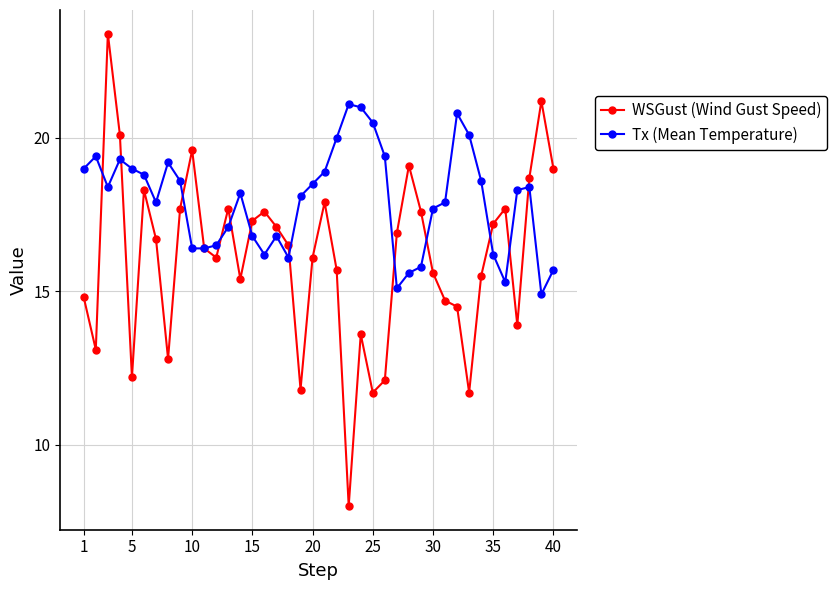

At how many categories does at least one series exceed 10?

40